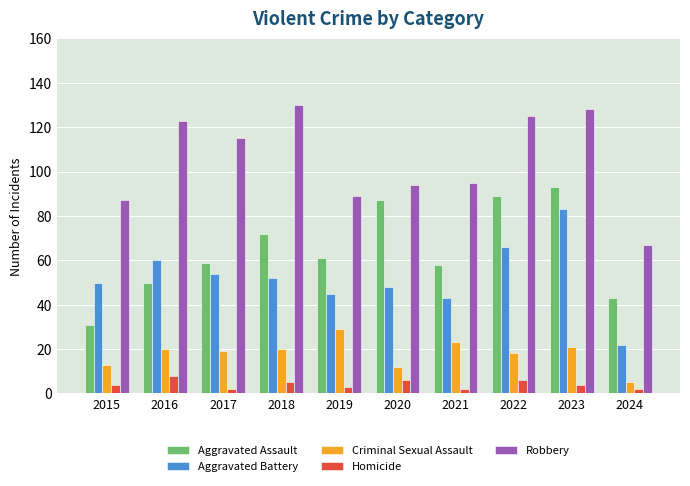

Rank the series by their maximum value, from lowest to highest.

Homicide, Criminal Sexual Assault, Aggravated Battery, Aggravated Assault, Robbery